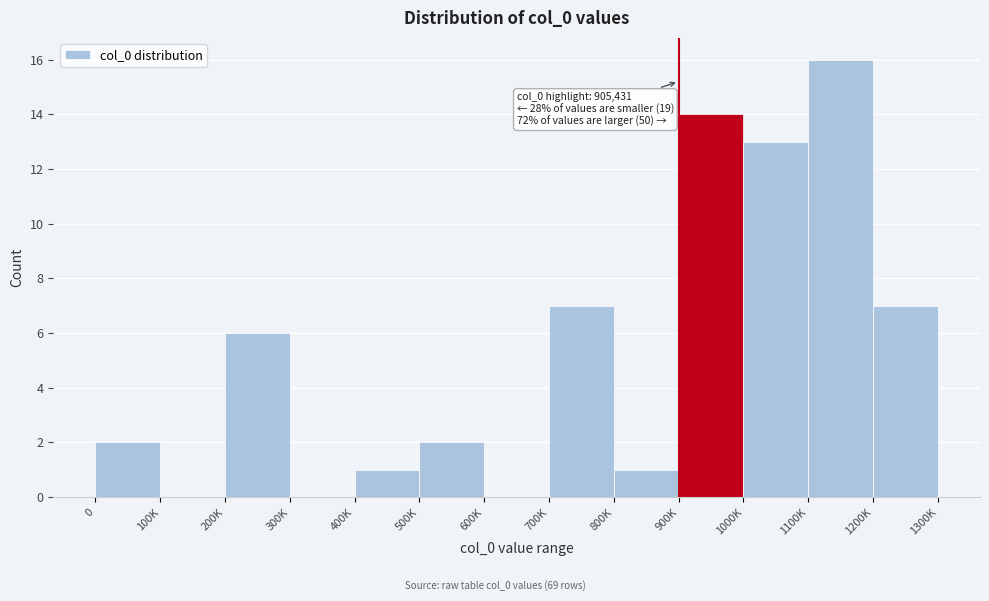

Reading left to right, transcribe all the data shown in this chart.

0=2	100K=0	200K=6	300K=0	400K=1	500K=2	600K=0	700K=7	800K=1	900K=14	1000K=13	1100K=16	1200K=7